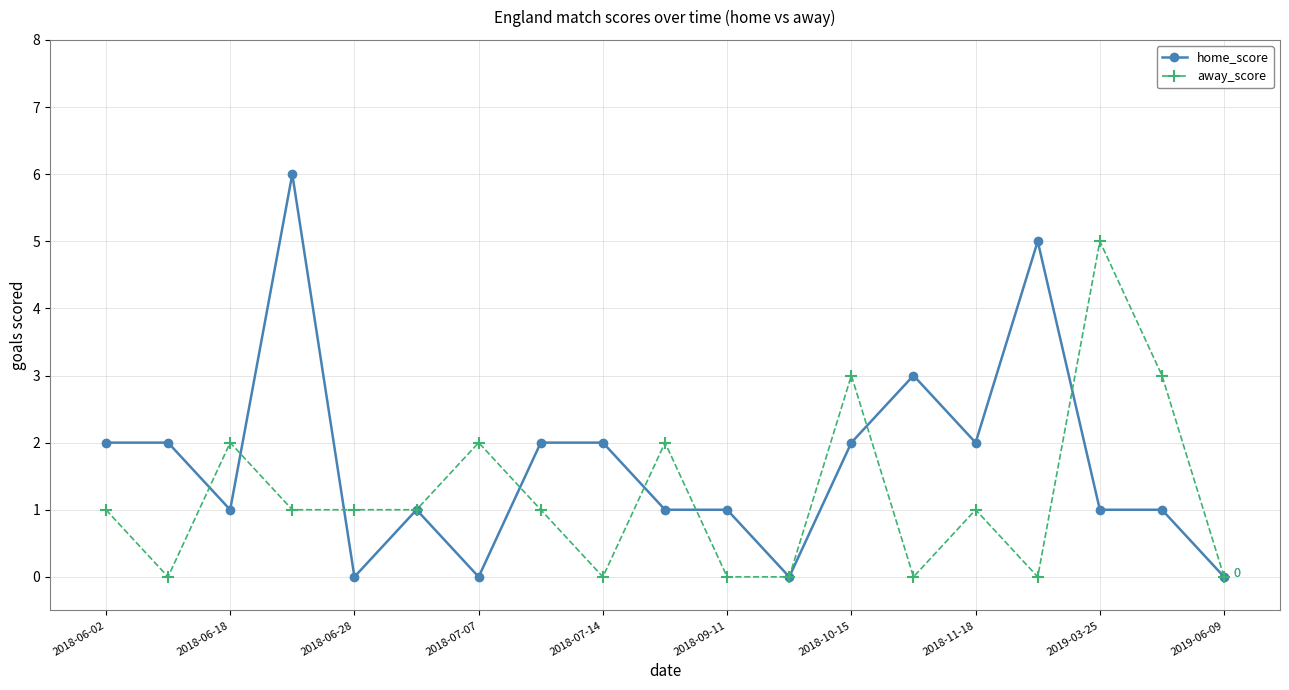

What is the highest value of the home_score series?

6